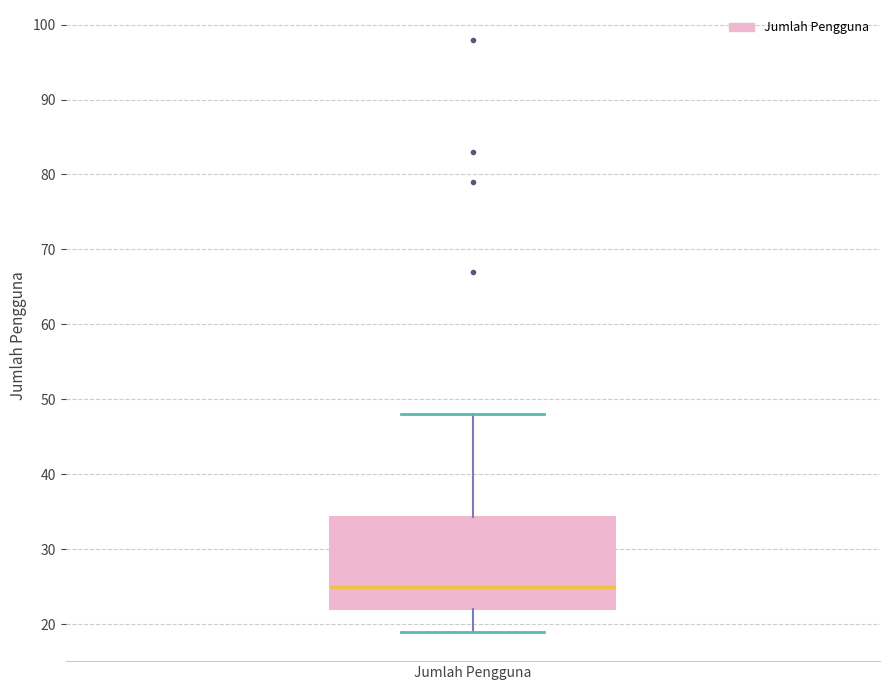

Read this box plot against the y-axis: the position of the median line, the range covered by the box, and the ends of both whiskers. The values are not printed on the chart, so give them approximately, as read against the axis.

median 25, box 22 to 34, whiskers 19 to 48